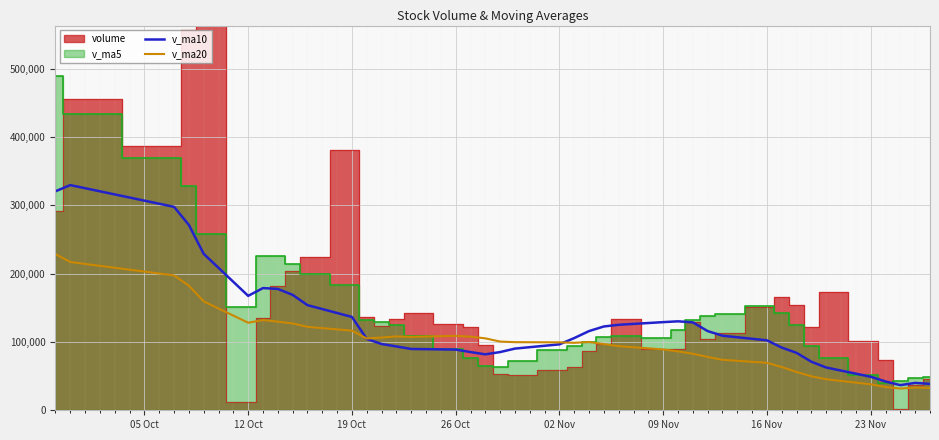

What is the lowest value of the v_ma20 series?

31807.2